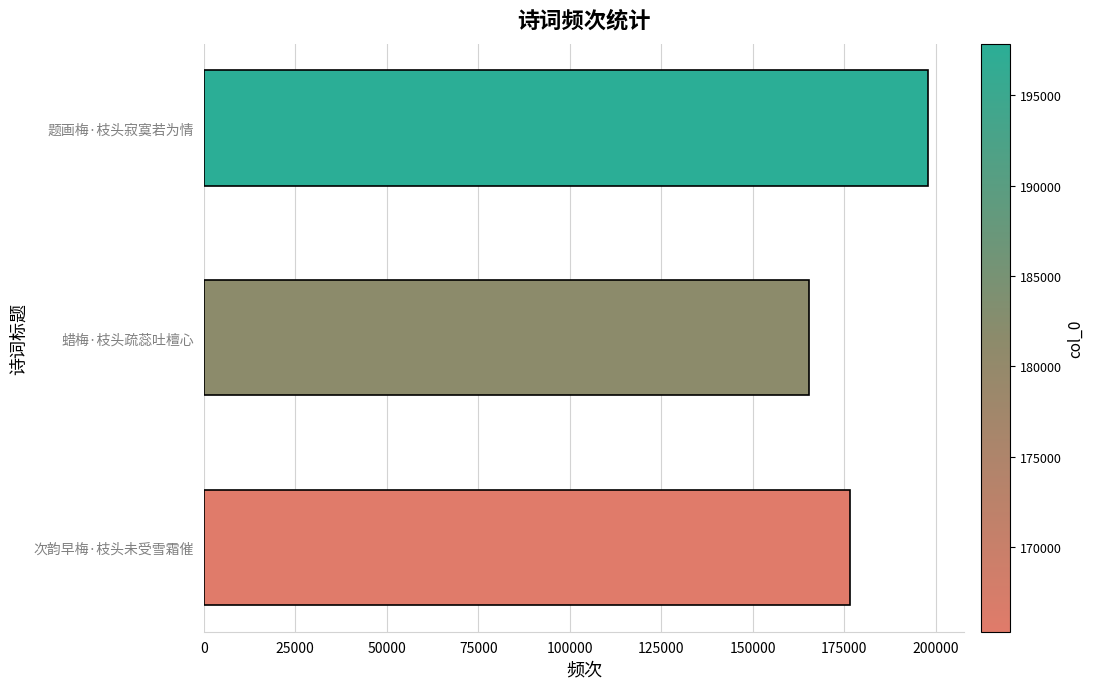

Does the chart contain stacked bars?

No